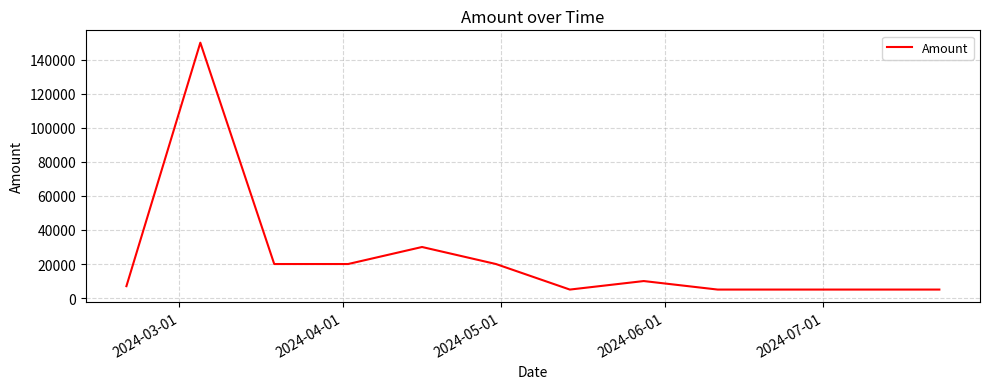

What is the smallest value displayed?

5000